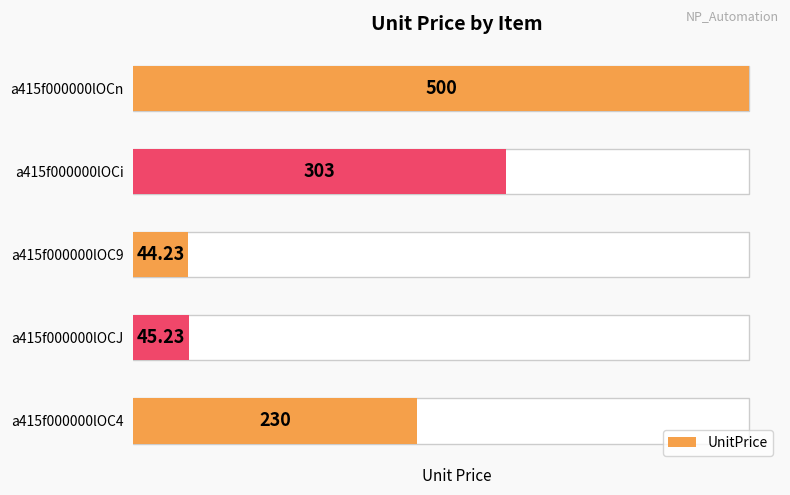

What is the value of the 2nd bar from the left?

45.2